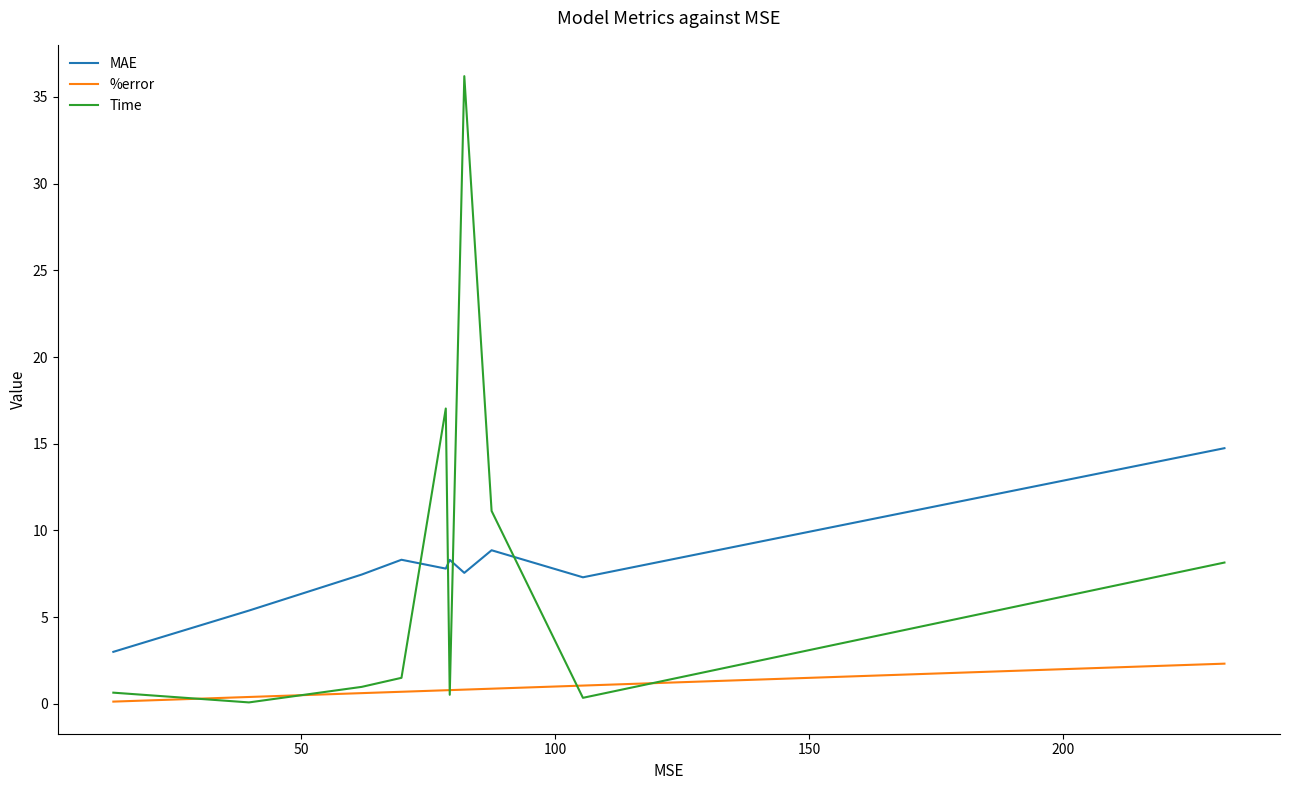

List the series in order of their peak value, lowest first.

%error, MAE, Time